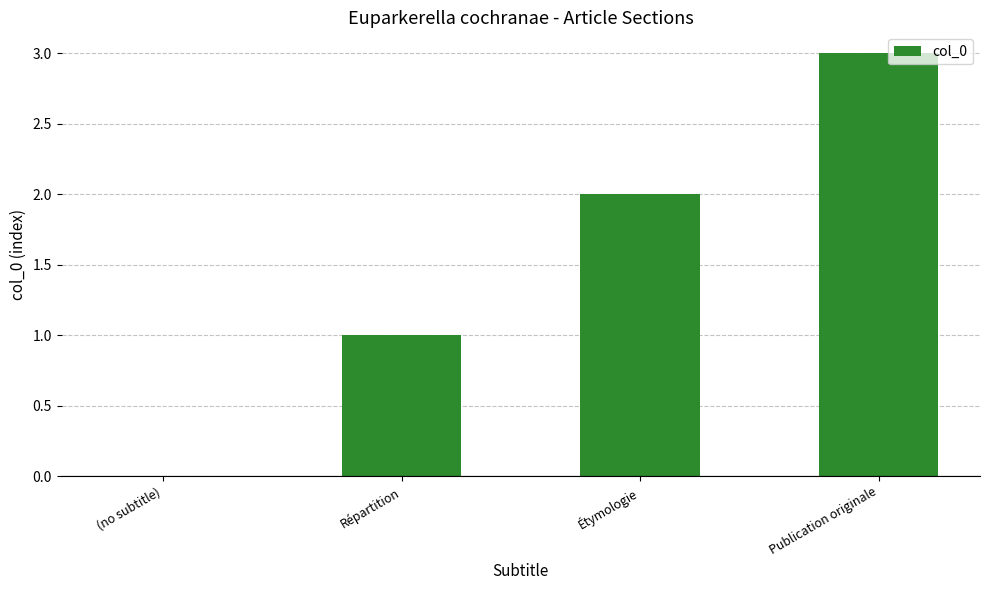

Reading left to right, transcribe all the data shown in this chart.

(no subtitle)=0	Répartition=1	Étymologie=2	Publication originale=3